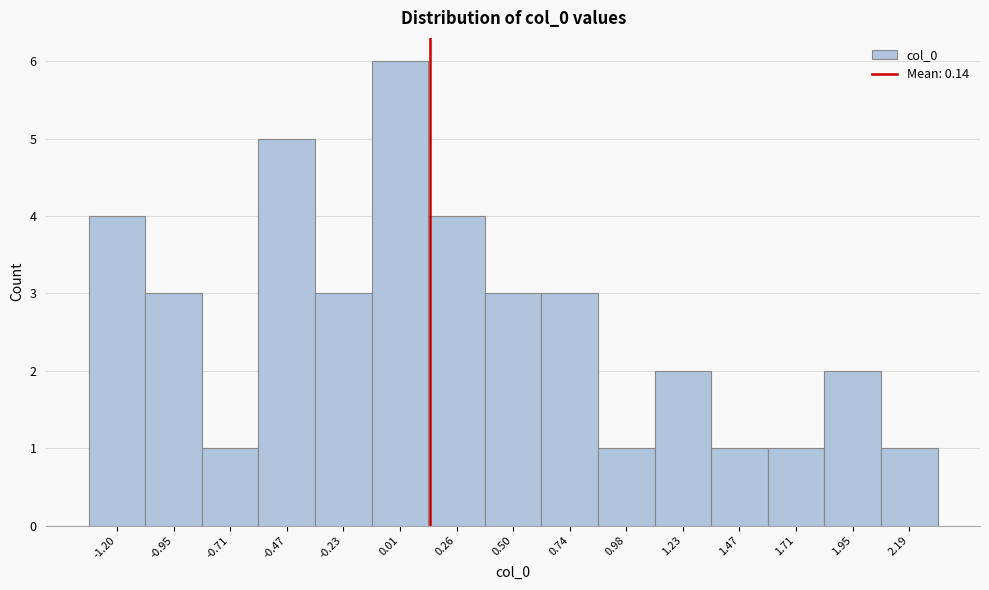

Reading left to right, transcribe this chart: for each bar, give the range it covers on the x-axis and its height. Neither the bar edges nor the heights are printed on the chart, so give them approximately, as read against the axes.

-1.30 to -1.10: 4
-1.10 to -0.85: 3
-0.85 to -0.60: 1
-0.60 to -0.35: 5
-0.35 to -0.10: 3
-0.10 to 0.15: 6
0.15 to 0.40: 4
0.40 to 0.60: 3
0.60 to 0.85: 3
0.85 to 1.10: 1
1.10 to 1.35: 2
1.35 to 1.60: 1
1.60 to 1.85: 1
1.85 to 2.05: 2
2.05 to 2.30: 1